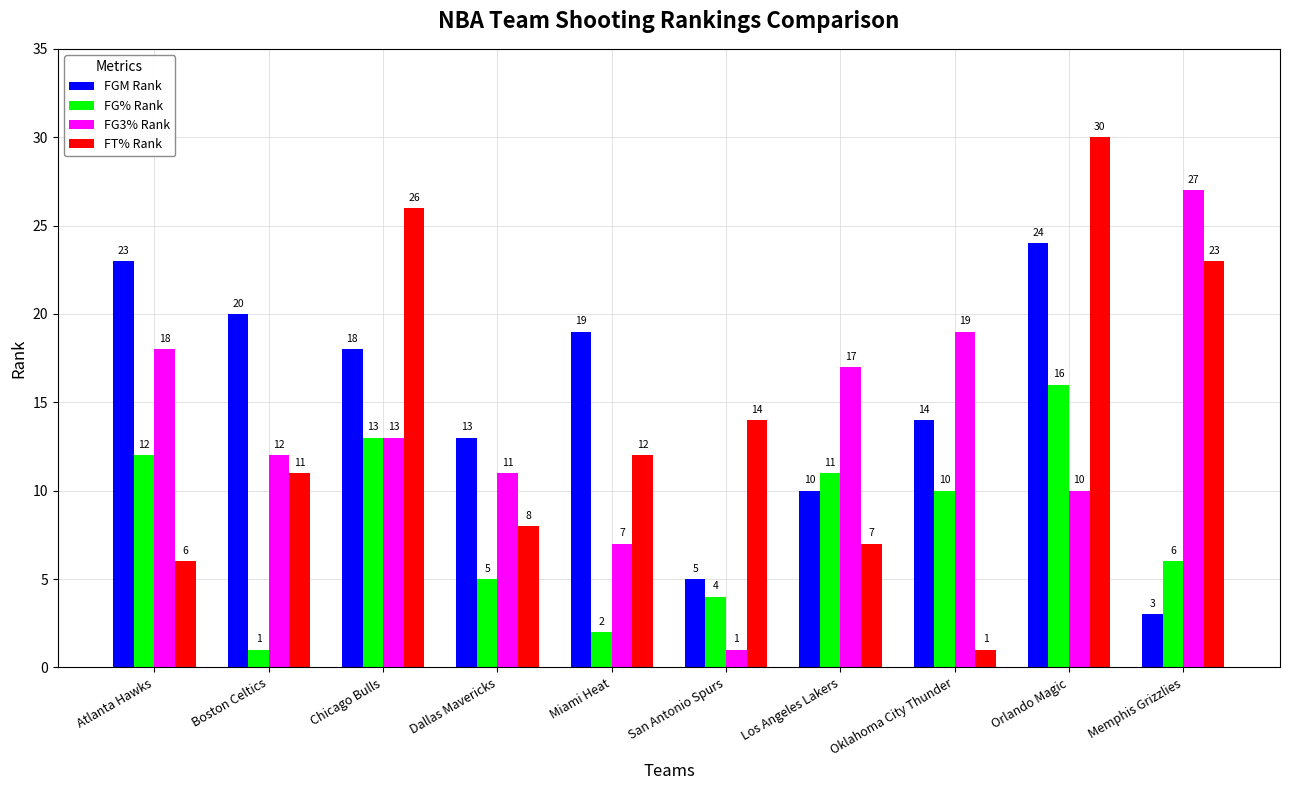

What is the label of the 2nd bar from the right?

Orlando Magic